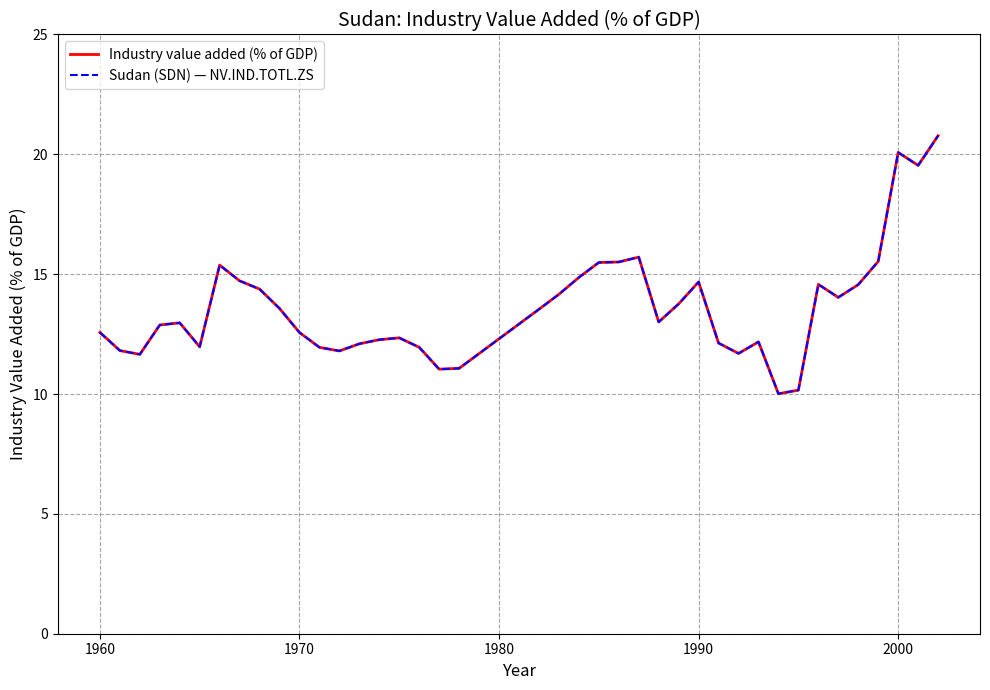

Does the chart display data point markers on the line(s)?

No